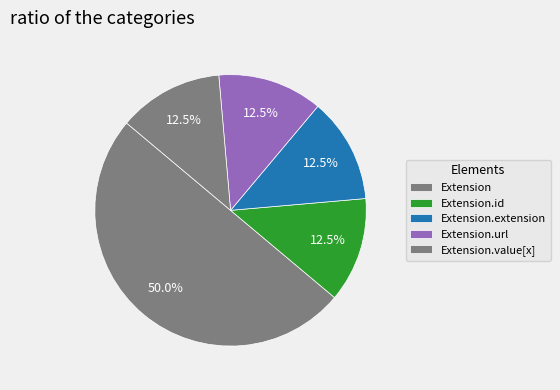

Between Extension and Extension.value[x], which is larger?

Extension